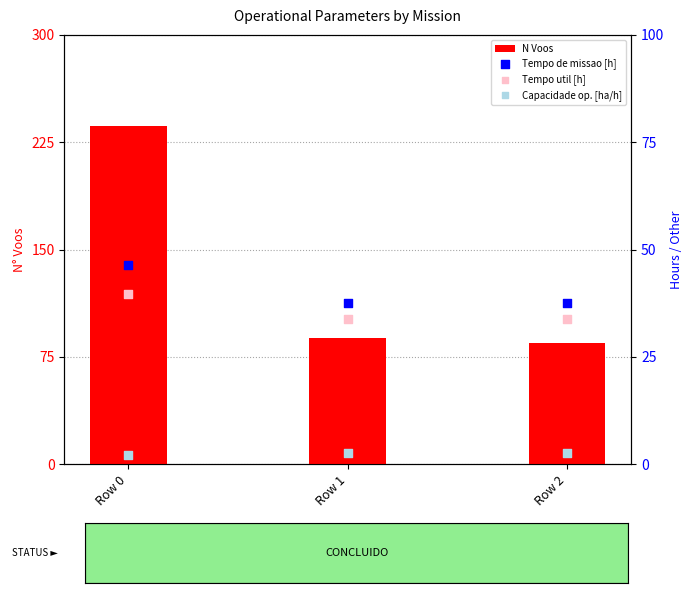

What are all the series names shown in the legend?

N Voos, Tempo de missao [h], Tempo util [h], Capacidade op. [ha/h]